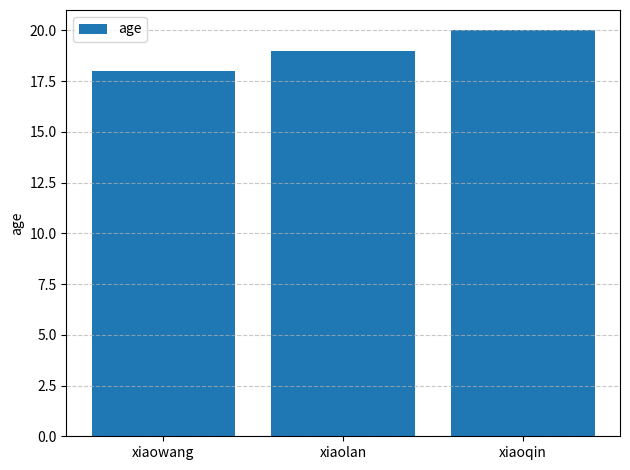

How many values are between 18 and 20?

3